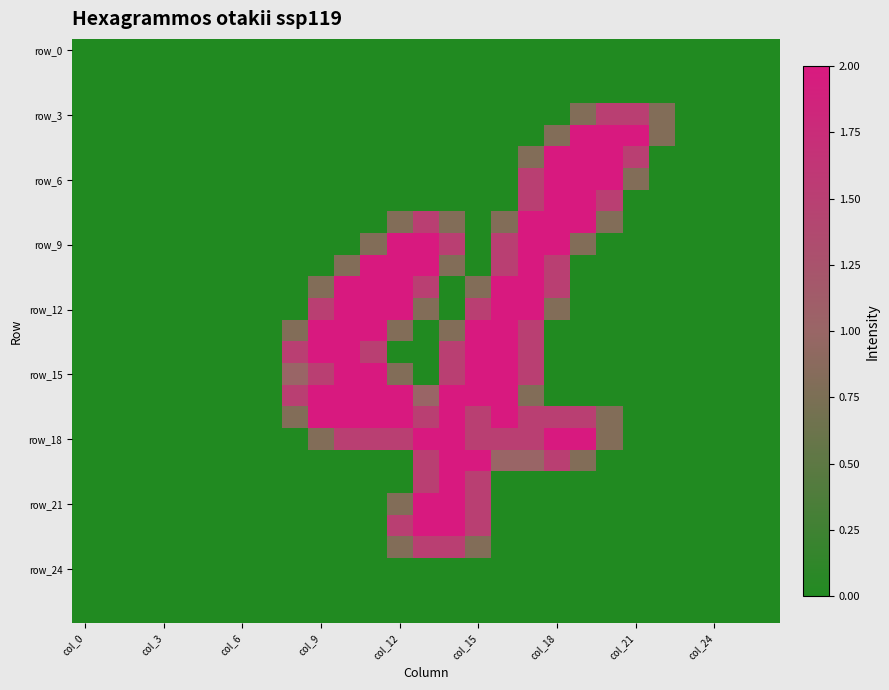

What is the greatest value displayed?

2.0